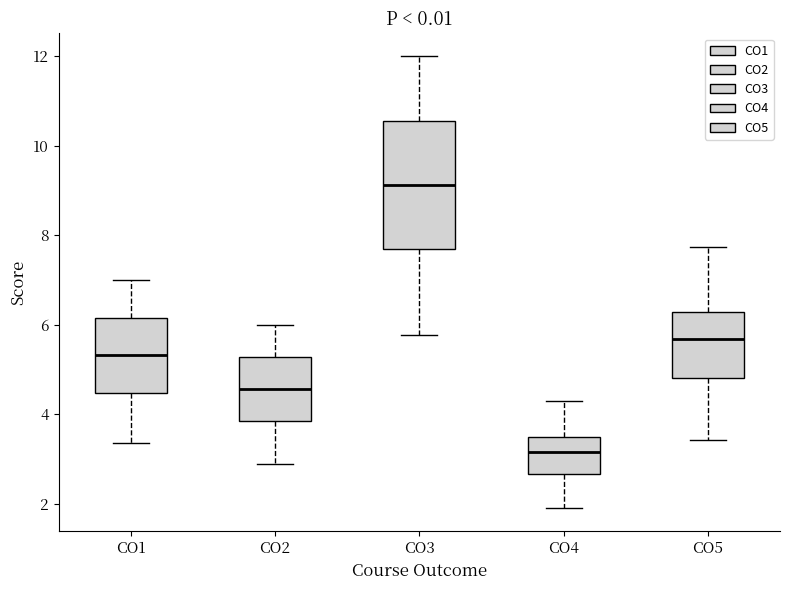

Comparing the boxes themselves (not the whiskers), which one is the tallest?

CO3